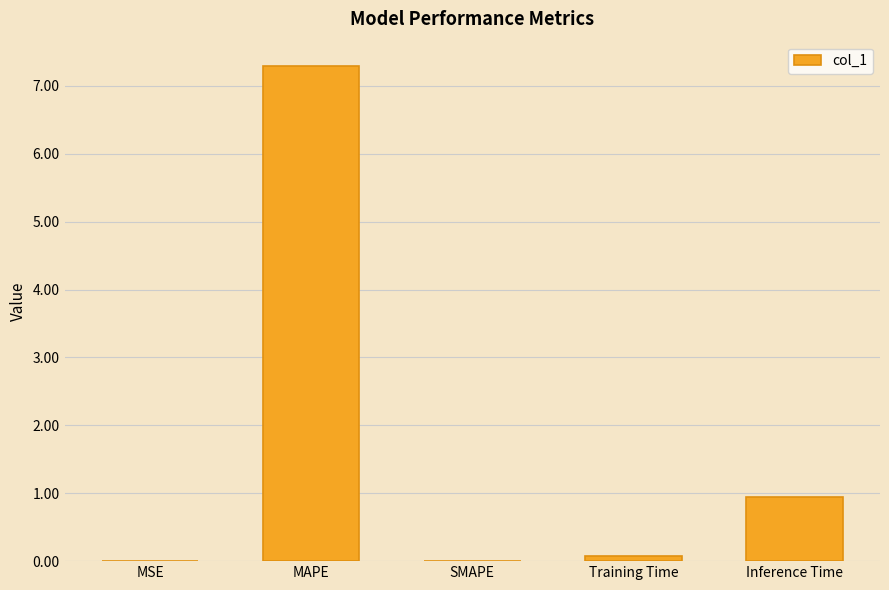

What is the sum of all values?

8.3